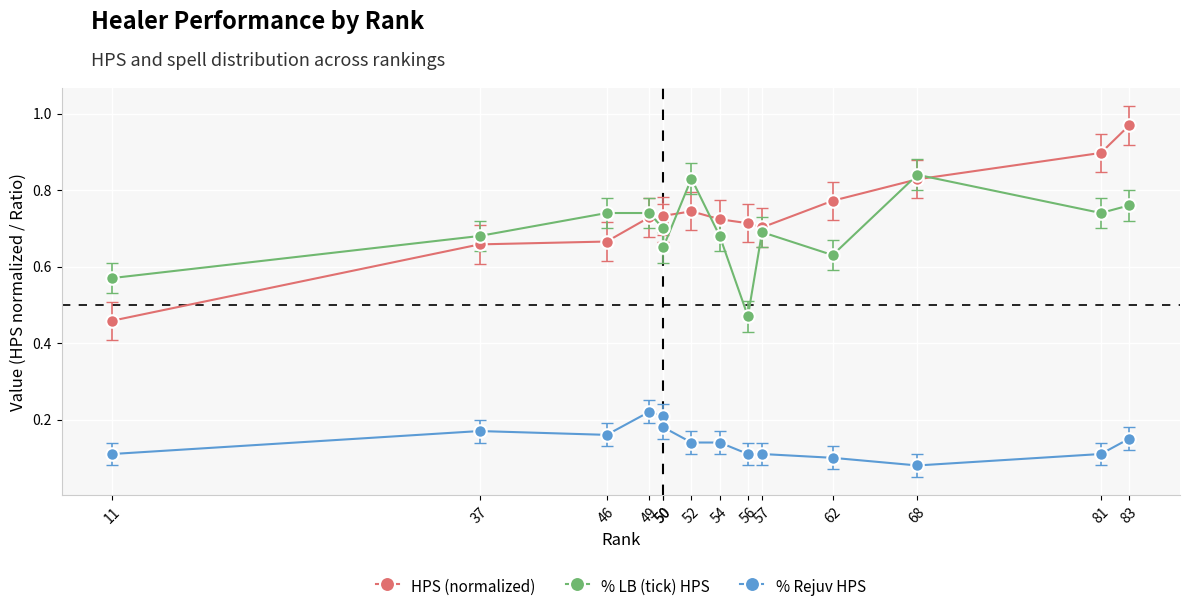

At how many categories does at least one series exceed 0?

14